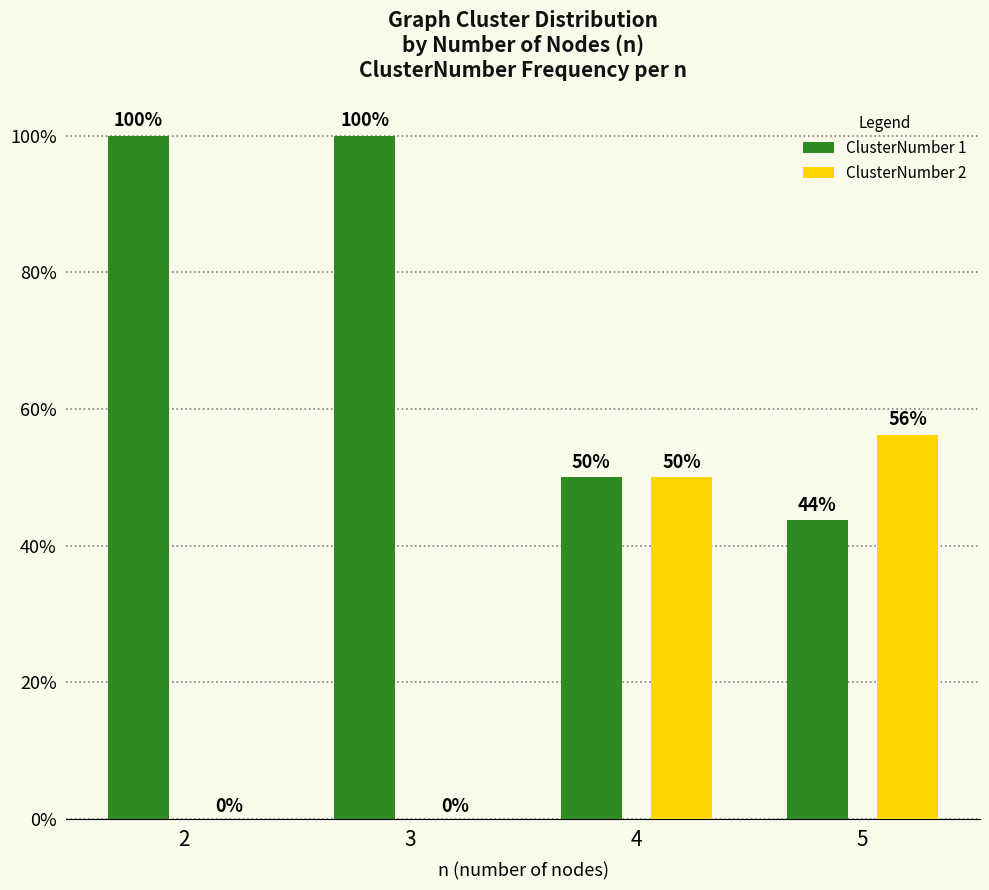

The ClusterNumber 2 series shows -21.9 at 2. True or false?

False